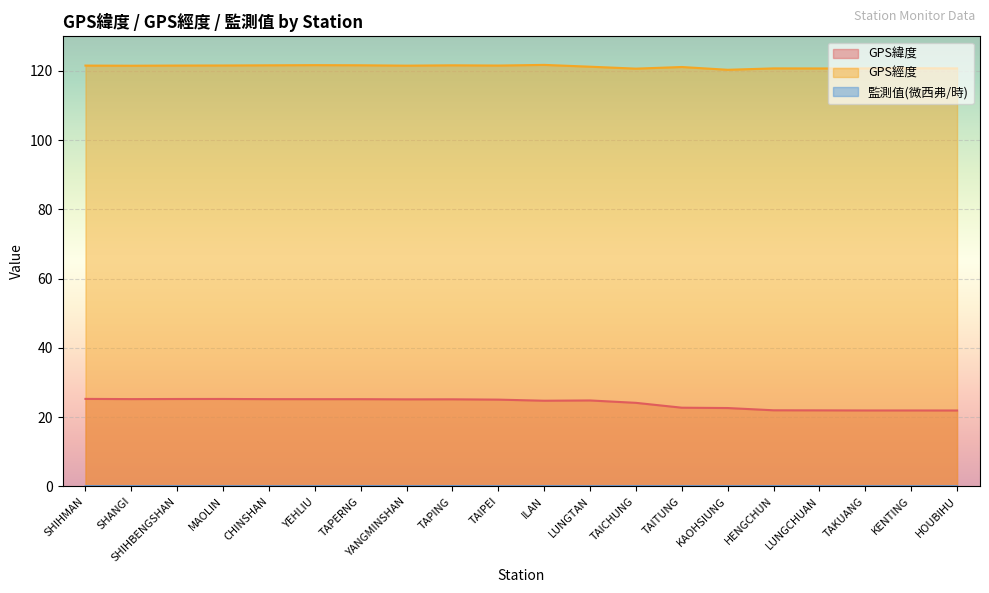

What is the label of the 16th point from the left?

HENGCHUN